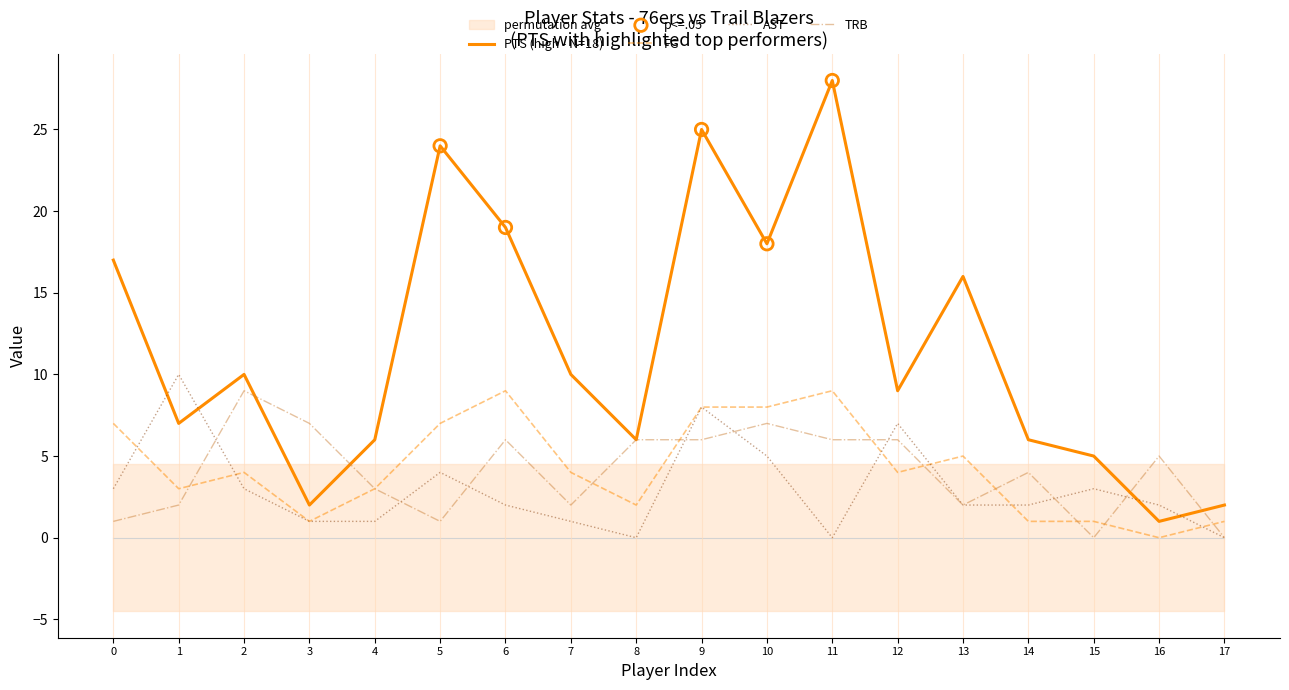

The TRB series shows 4 at 3. True or false?

False